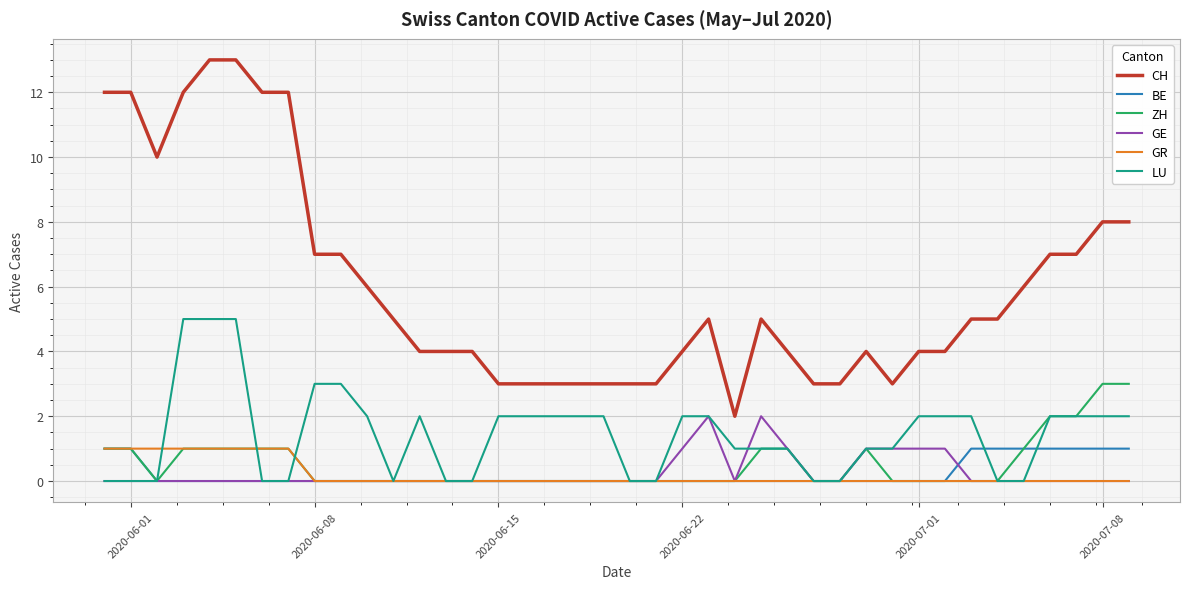

True or false: ZH and CH intersect in this chart.

False